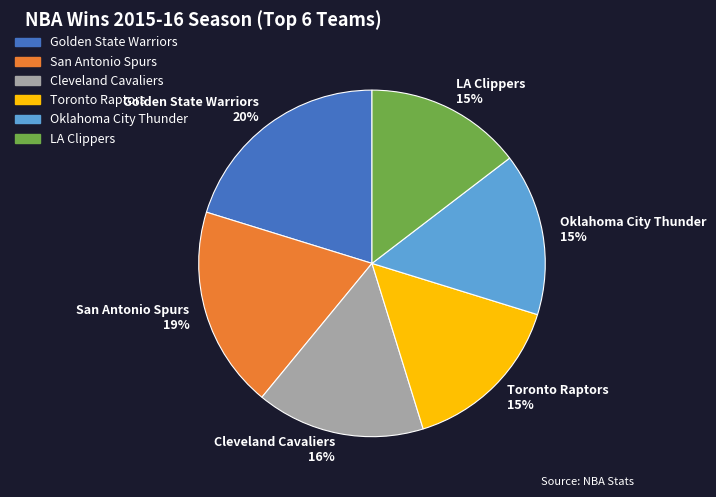

How many segments does this pie chart have?

6